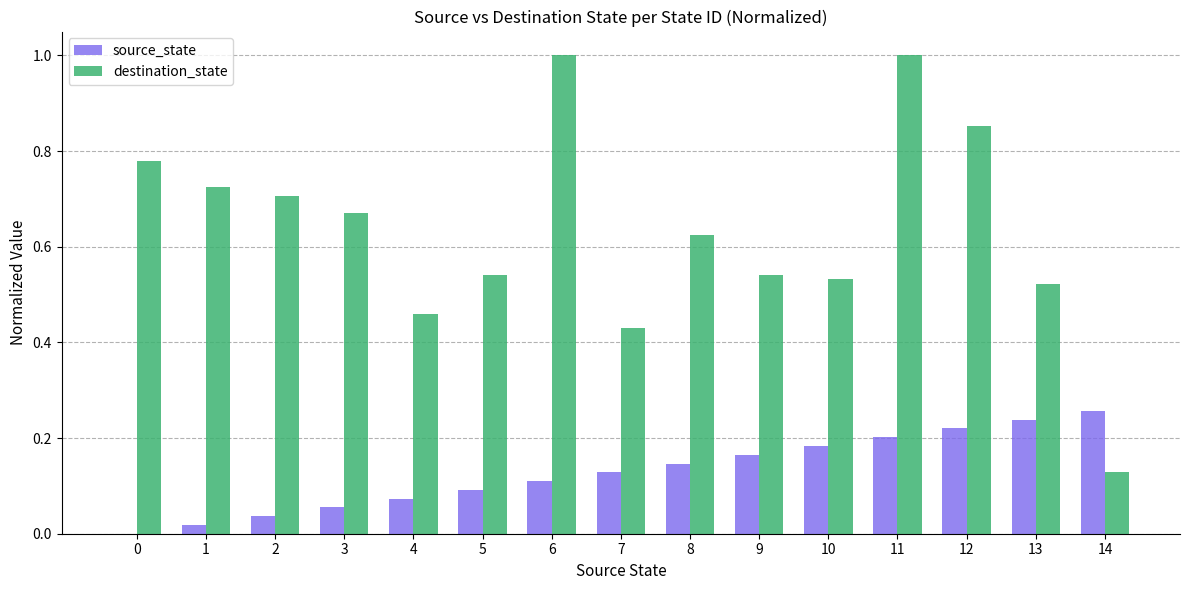

How many positive values does the source_state series have?

14